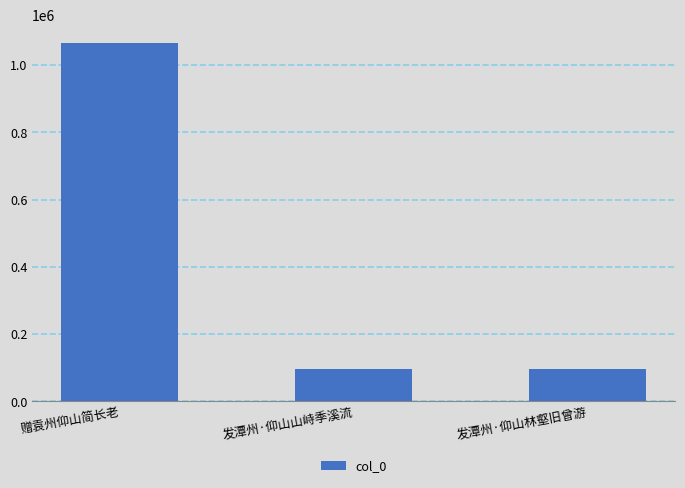

What position from the left is 发潭州·仰山林壑旧曾游?

3